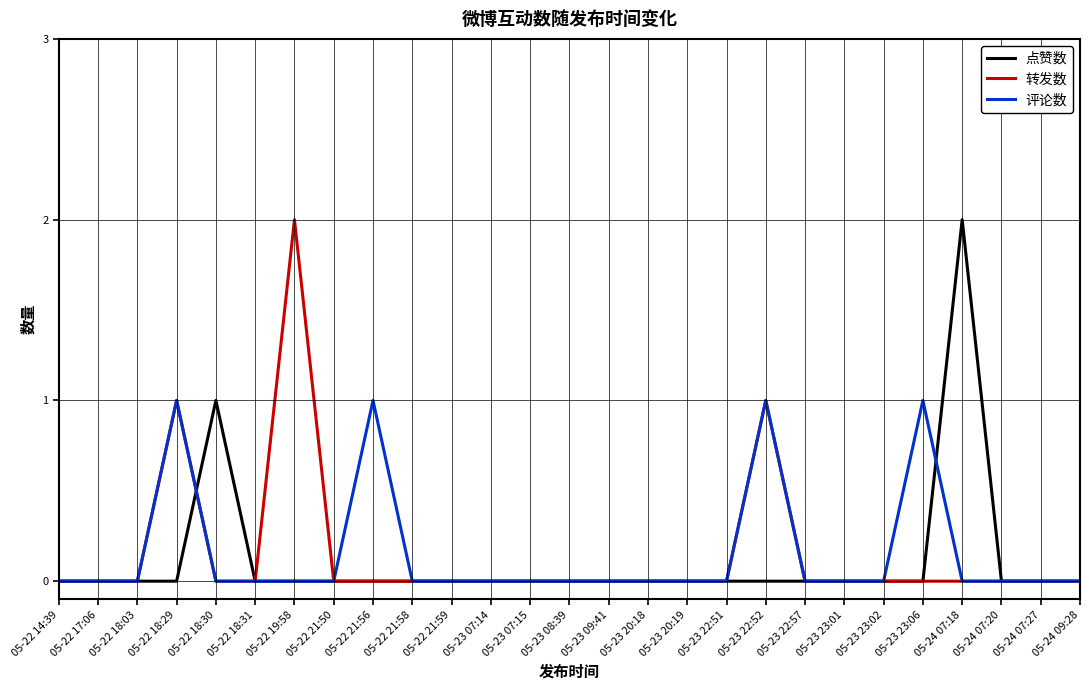

What position from the right is 05-22 21:59?

17